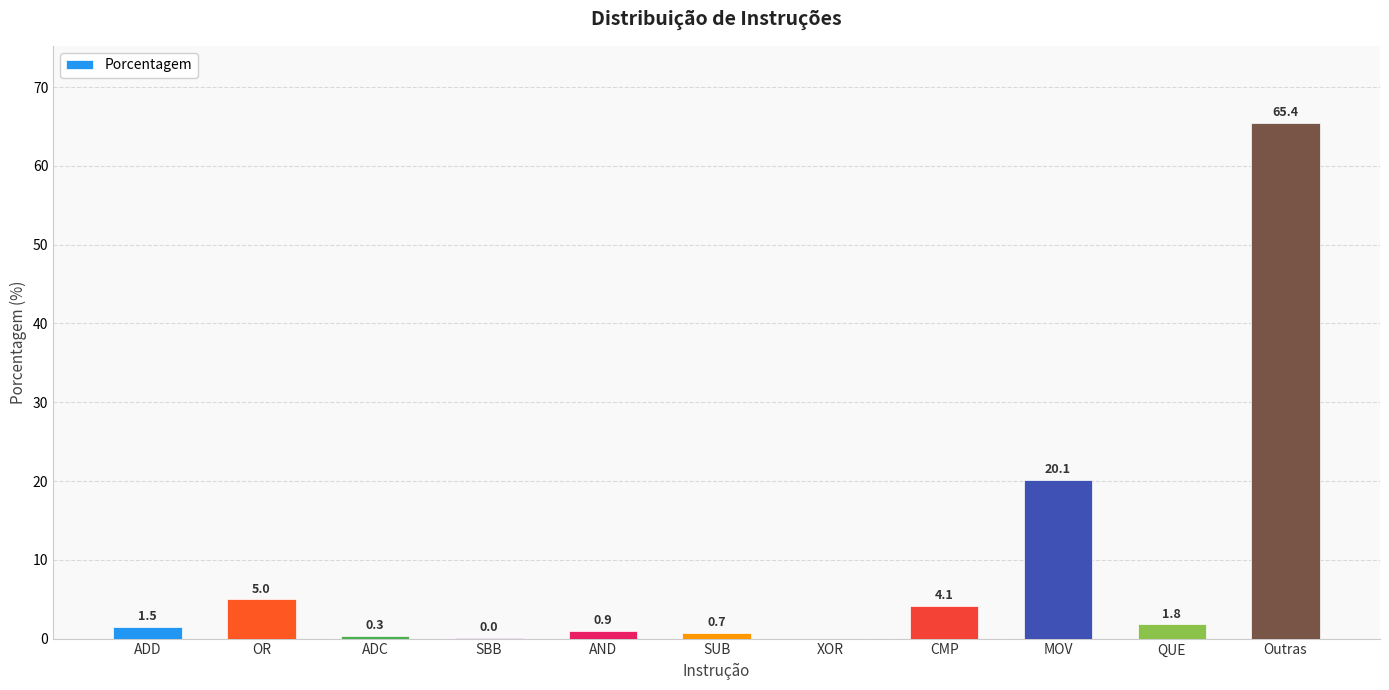

How many data points are above 1?

6